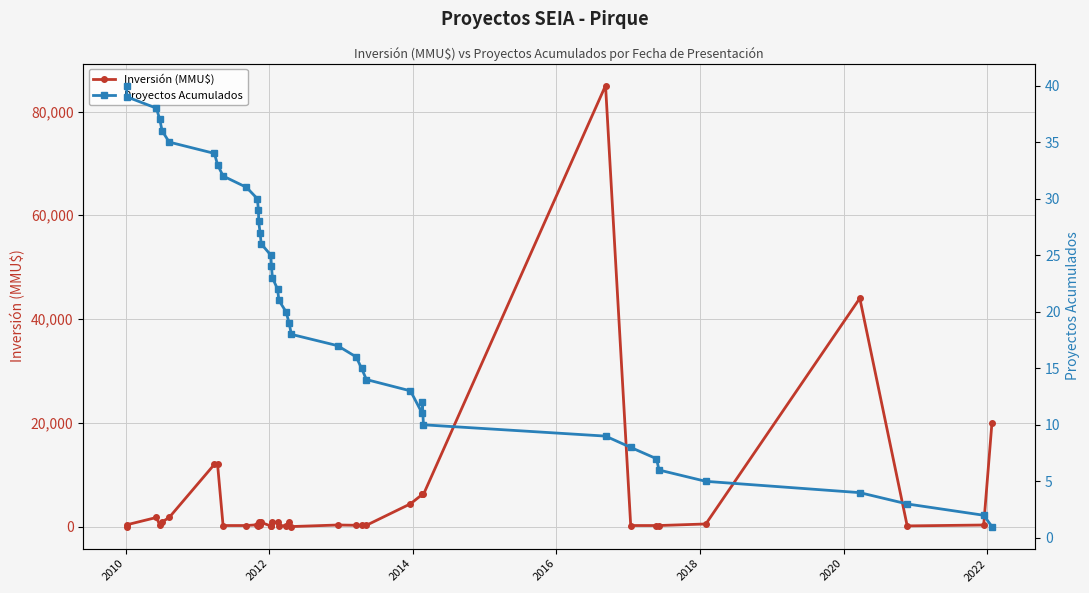

Is the value of Proyectos Acumulados at 9 greater than the value of Inversión (MMU$) at 29?

No